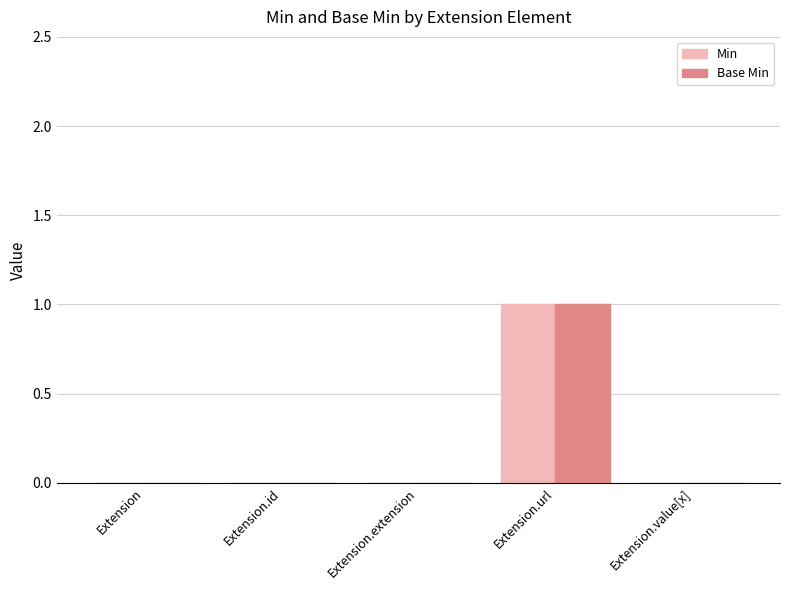

Reading left to right, transcribe all the data shown in this chart.

Min: Extension=0	Extension.id=0	Extension.extension=0	Extension.url=1	Extension.value[x]=0
Base Min: Extension=0	Extension.id=0	Extension.extension=0	Extension.url=1	Extension.value[x]=0